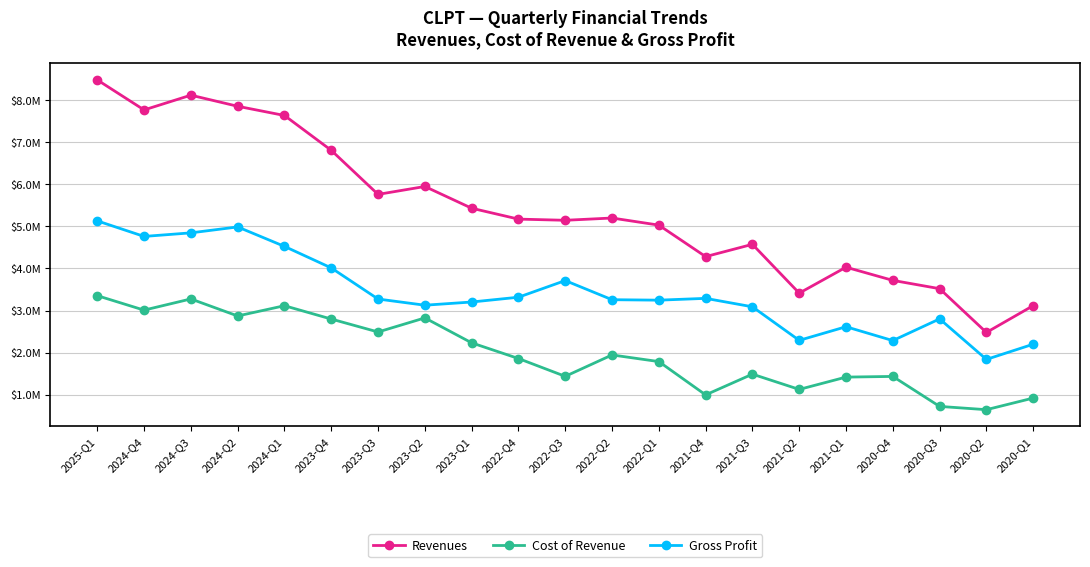

Where is Cost of Revenue nearest to the value 1996902?

2022-Q2